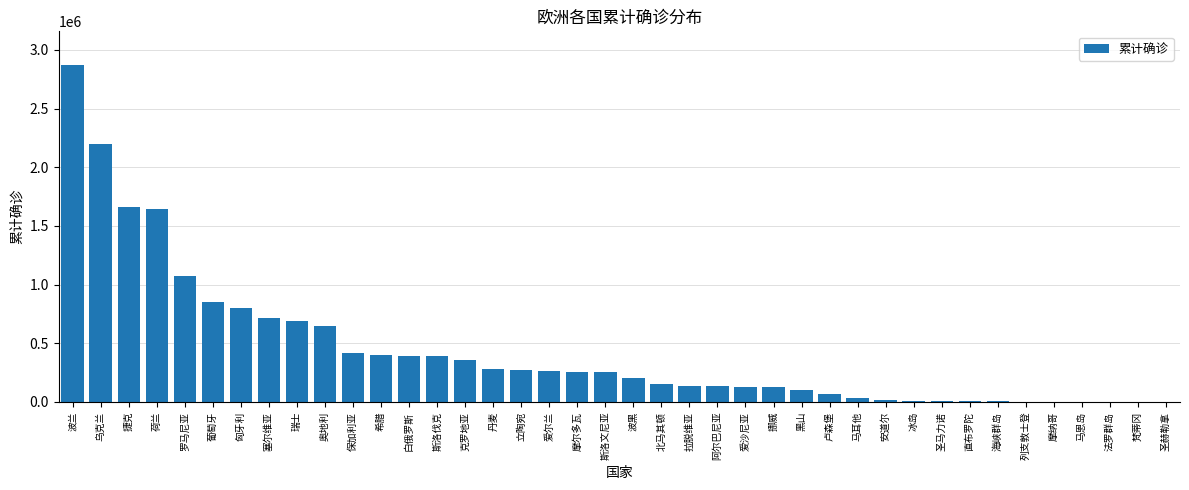

What is the change in value from 匈牙利 to 白俄罗斯?

-411753